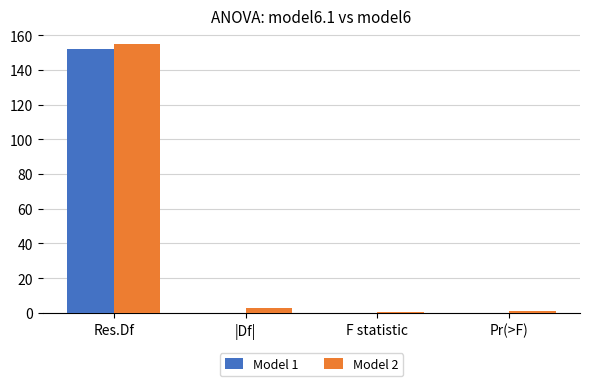

Which series changed the most between Res.Df and Pr(>F)?

Model 2